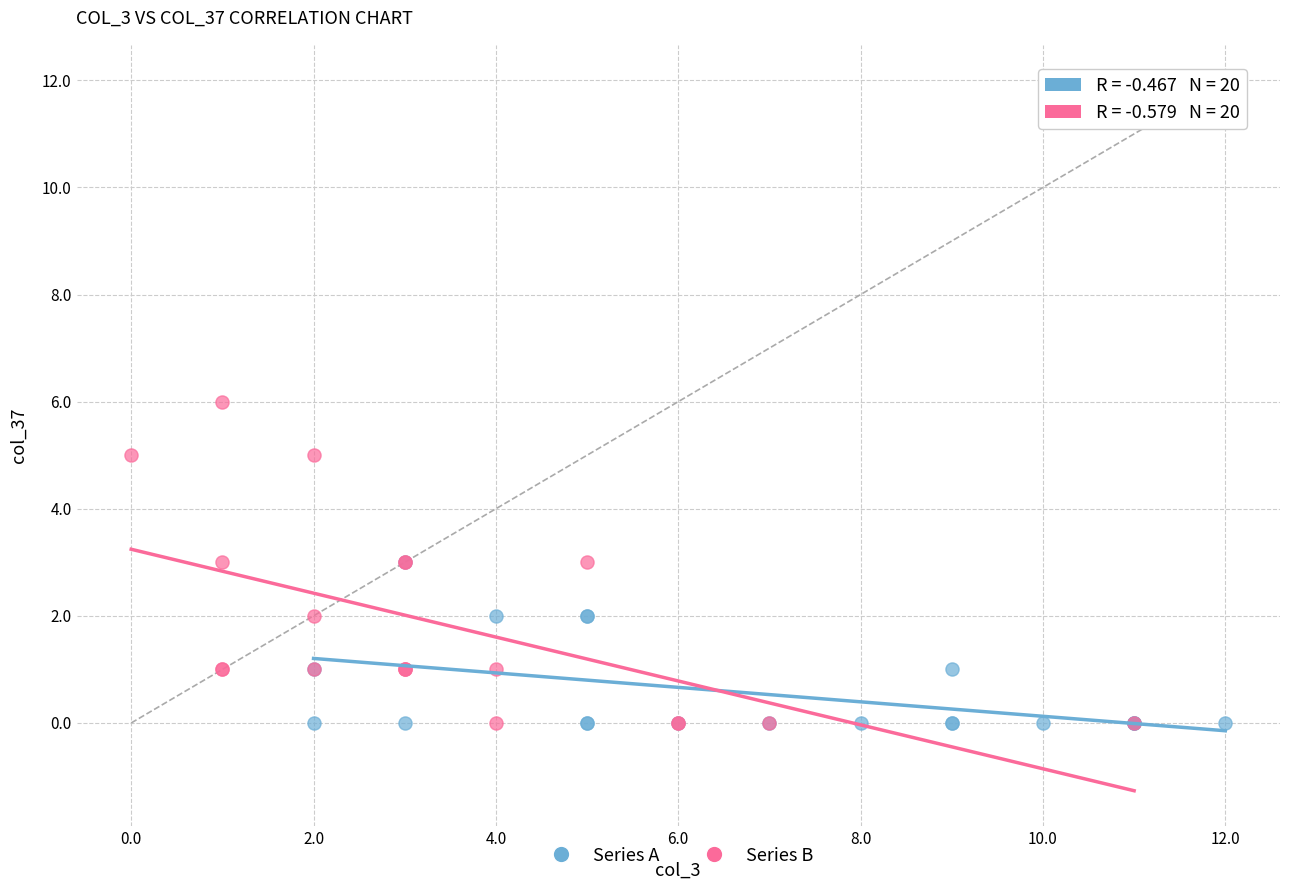

Which series has the largest Y range (max minus min)?

Series B